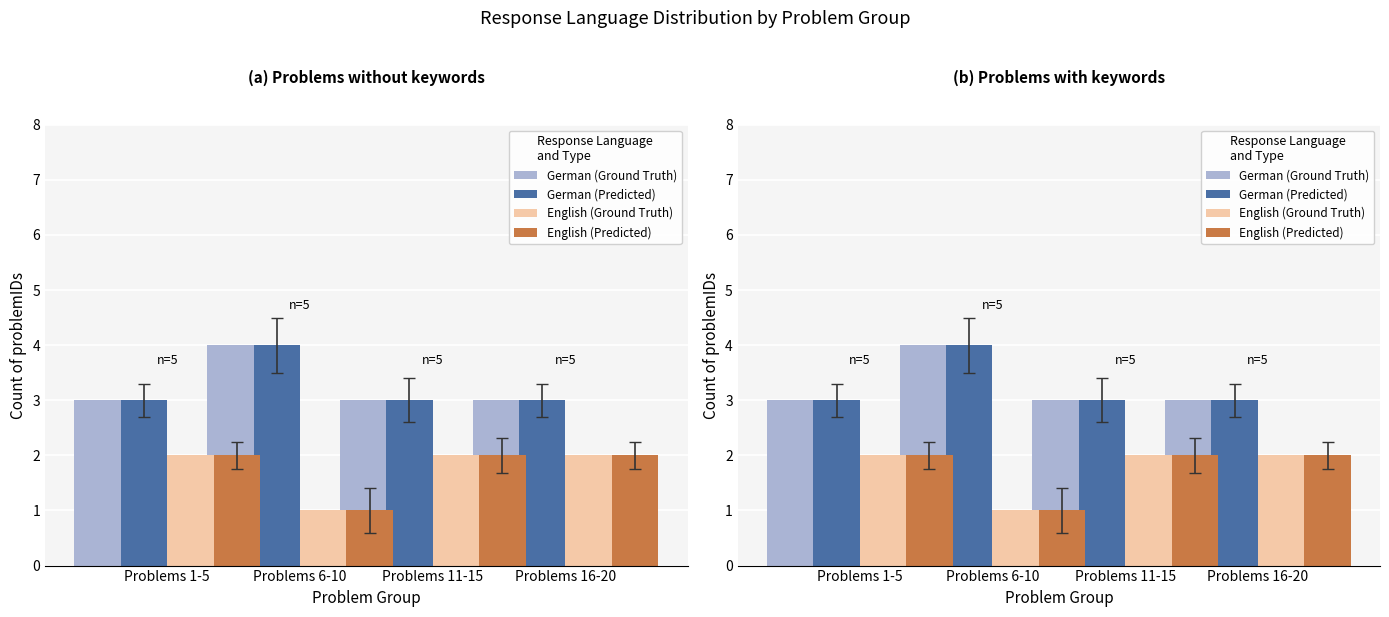

True or false: English (Ground Truth) has a value of 1 at Problems 1-5.

False